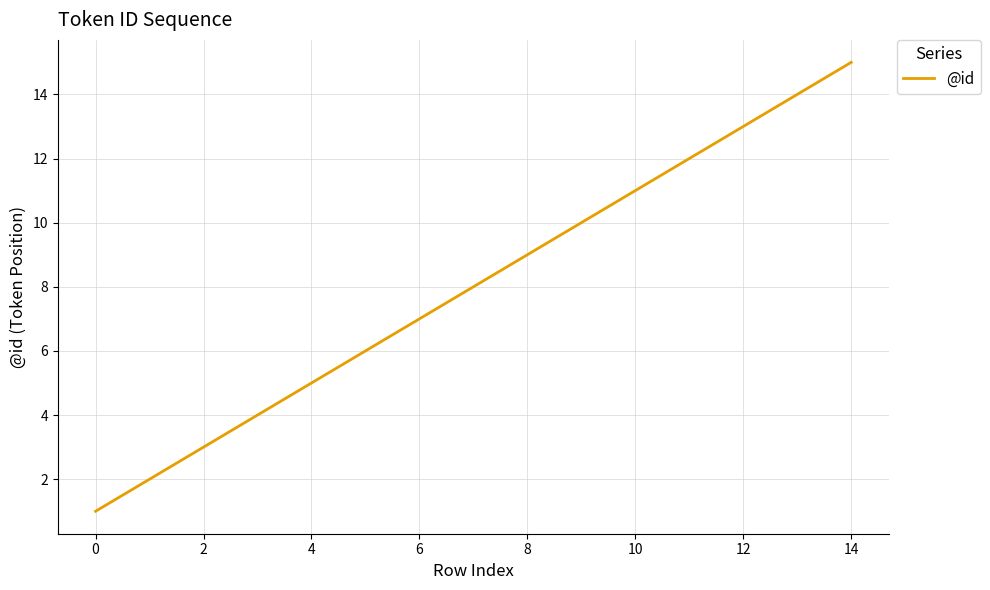

What is the greatest value displayed?

15